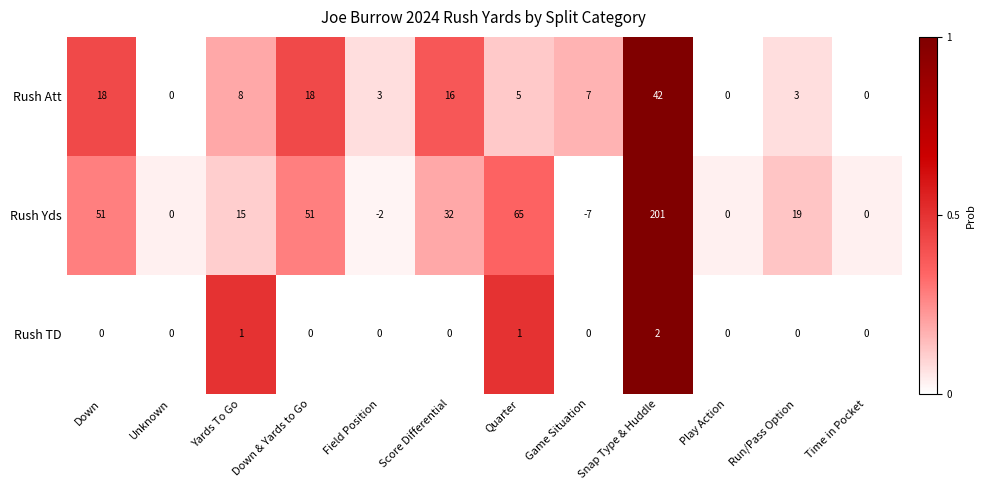

Which label corresponds to the largest value in the chart?

Snap Type & Huddle